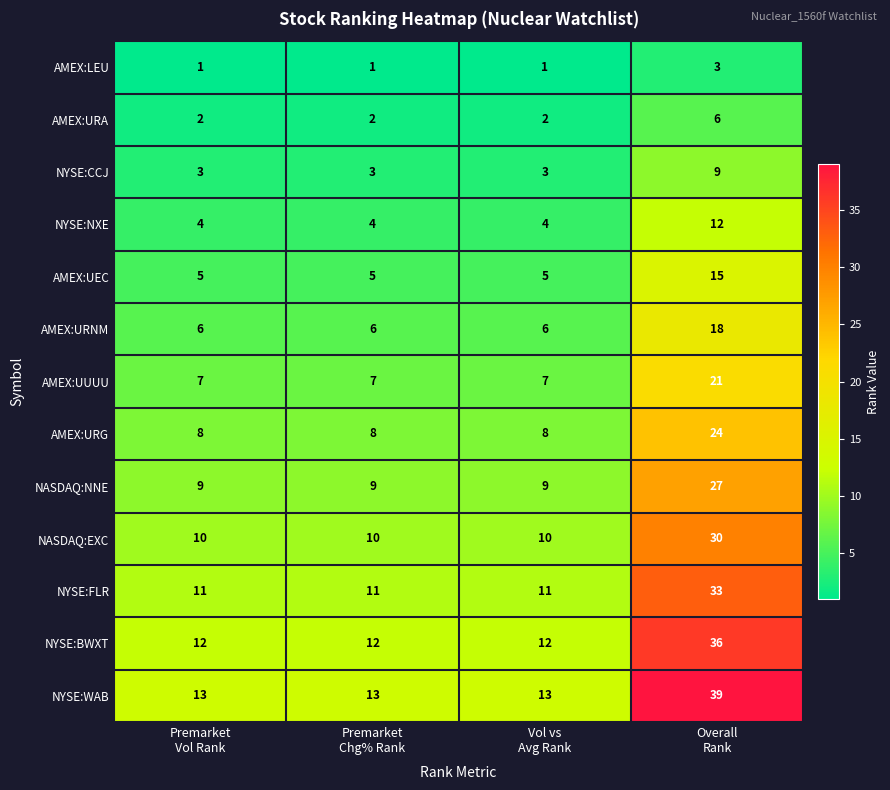

What is the spread (max minus min) of values at Premarket
Chg% Rank?

12